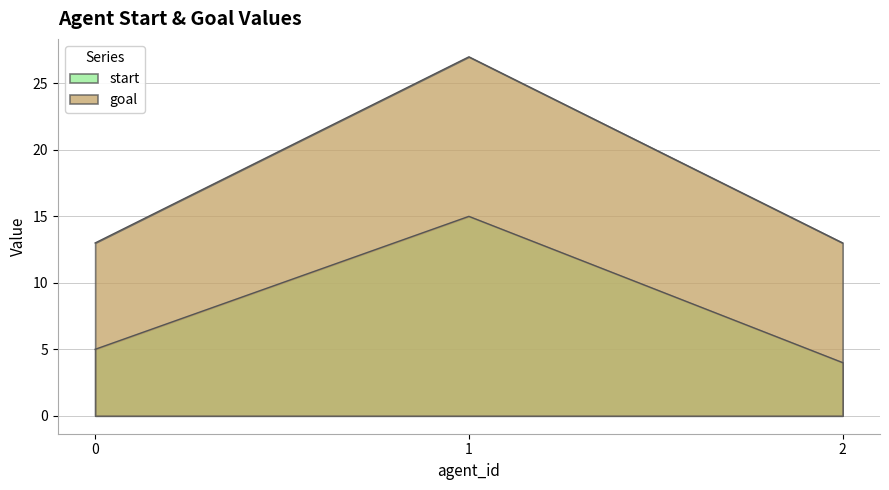

List the series in order of their peak value, lowest first.

start, goal